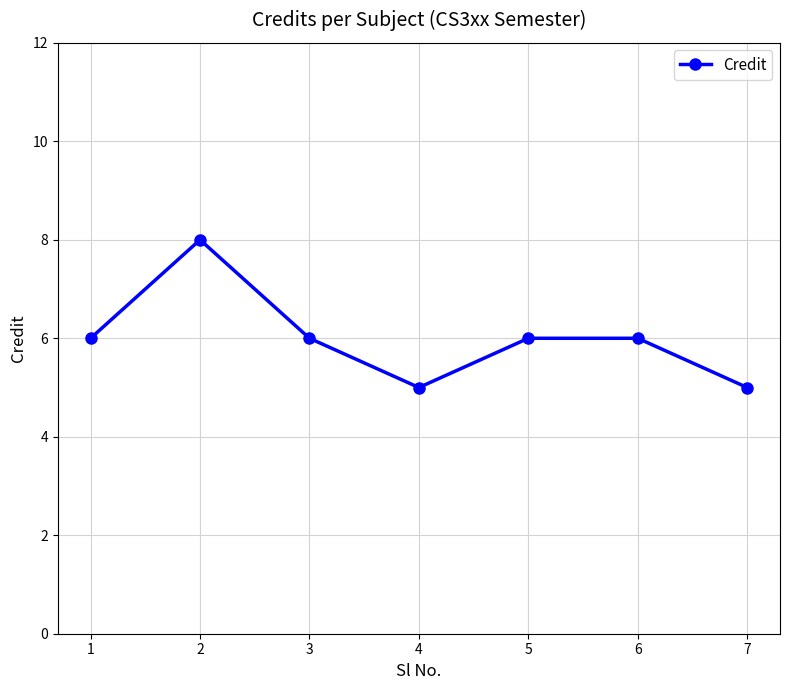

Approximately how many times larger is the value at 3 compared to 2?

0.8